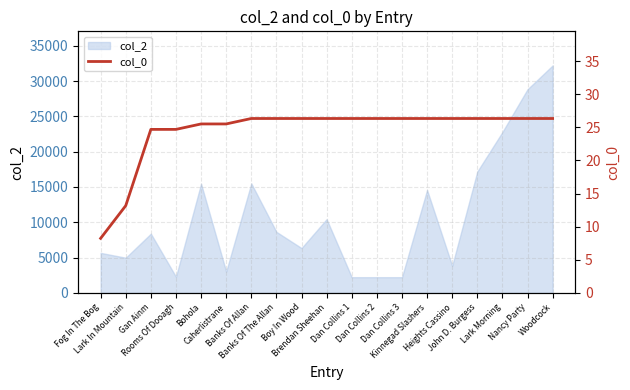

The chart shows a value of 26.3 at Banks Of The Allan. True or false?

True